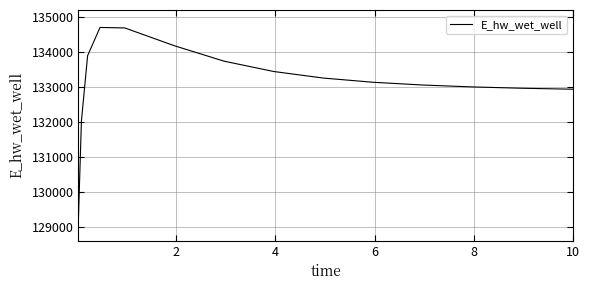

What is the maximum value shown in the chart?

134712.0